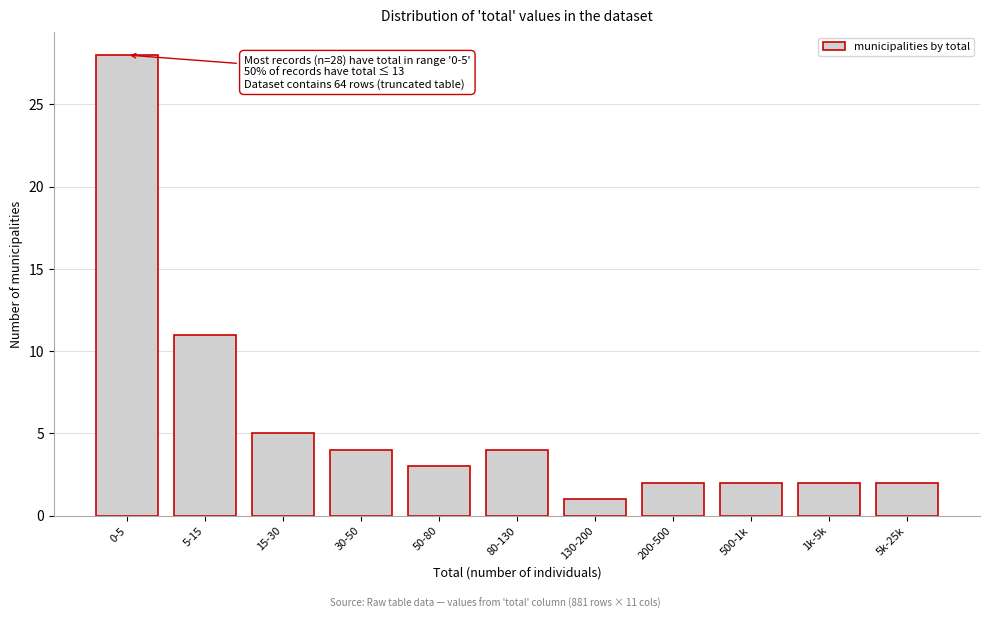

Reading right to left, transcribe all the data shown in this chart.

5k-25k=2	1k-5k=2	500-1k=2	200-500=2	130-200=1	80-130=4	50-80=3	30-50=4	15-30=5	5-15=11	0-5=28